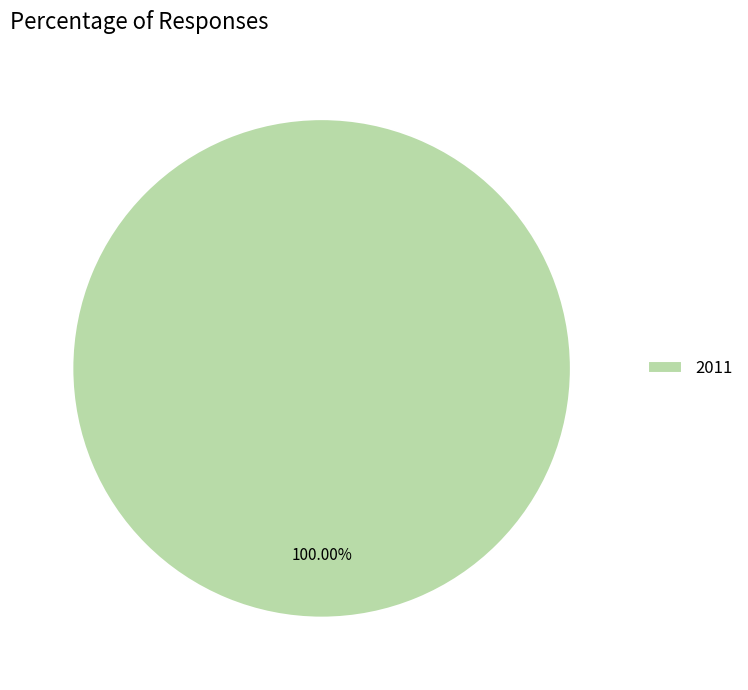

Count the number of slices in the pie.

1